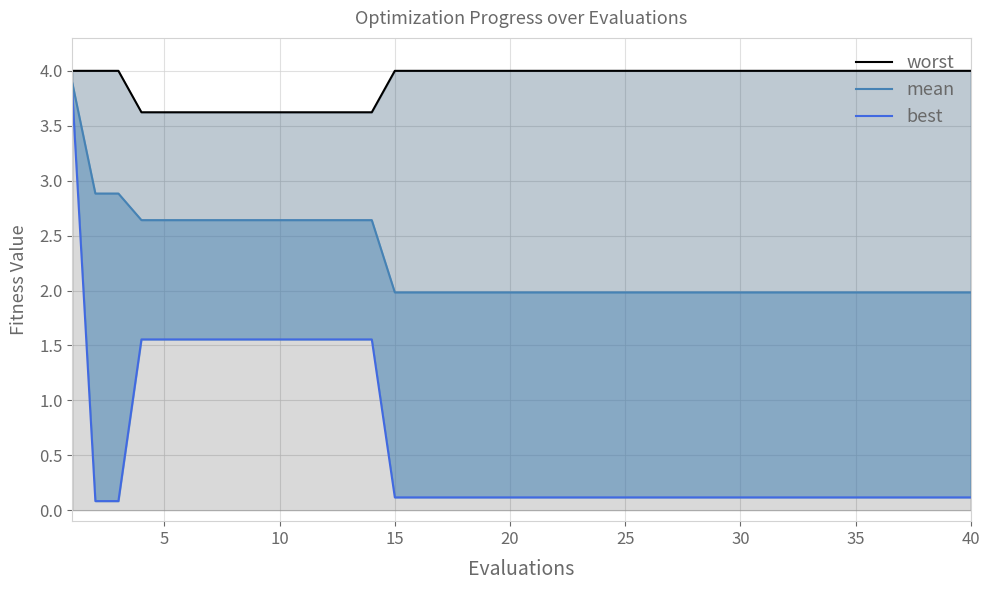

What is the average value of the best series?

0.6